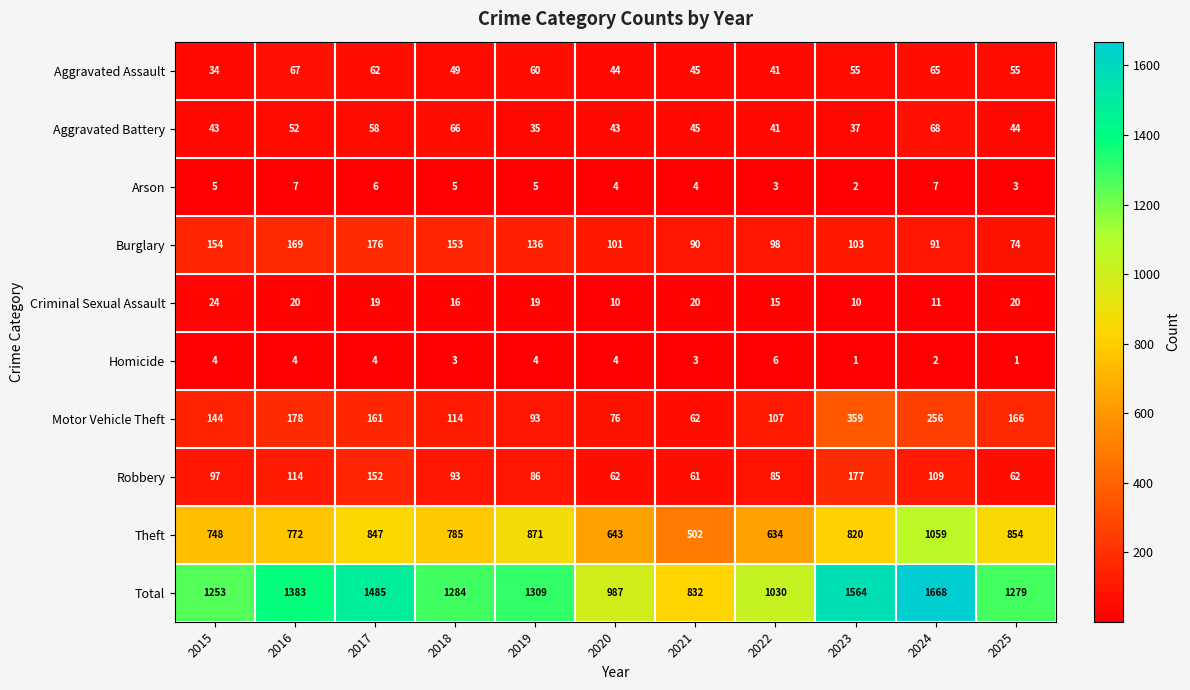

Is it true that Robbery equals 85 at 2022?

True